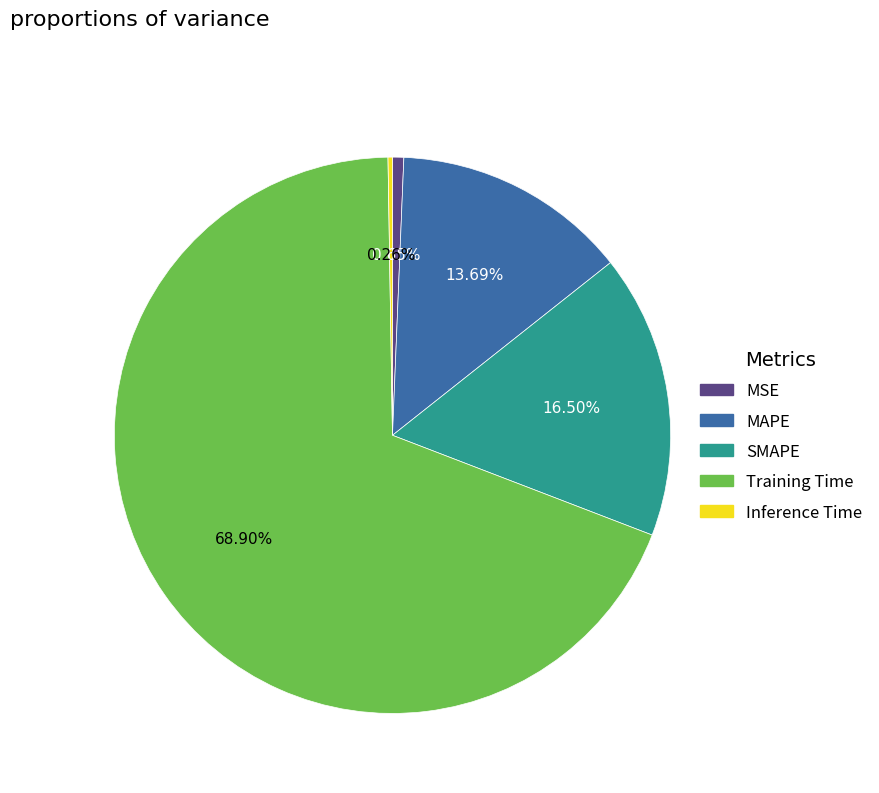

Which slice is the largest?

Training Time